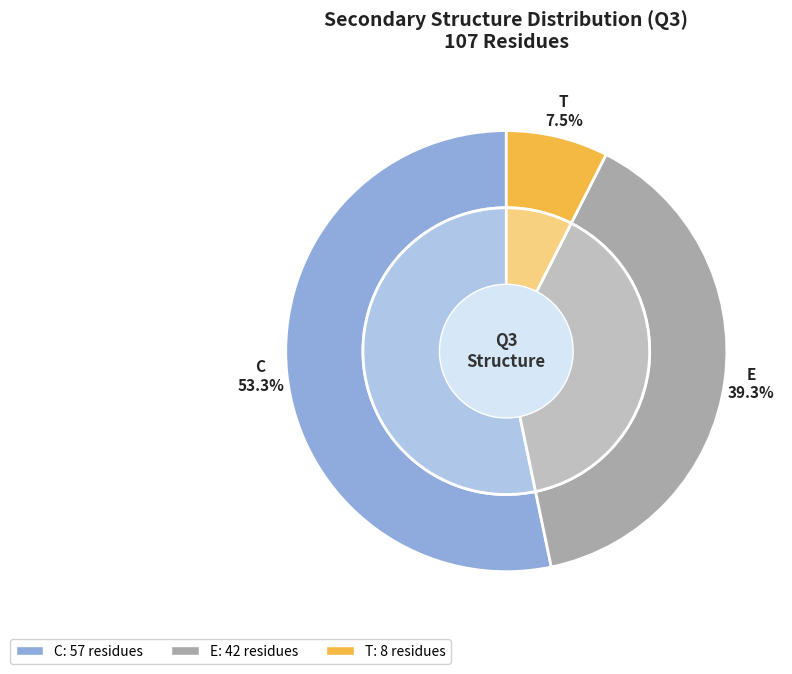

The C slice represents 53% of the pie. True or false?

True